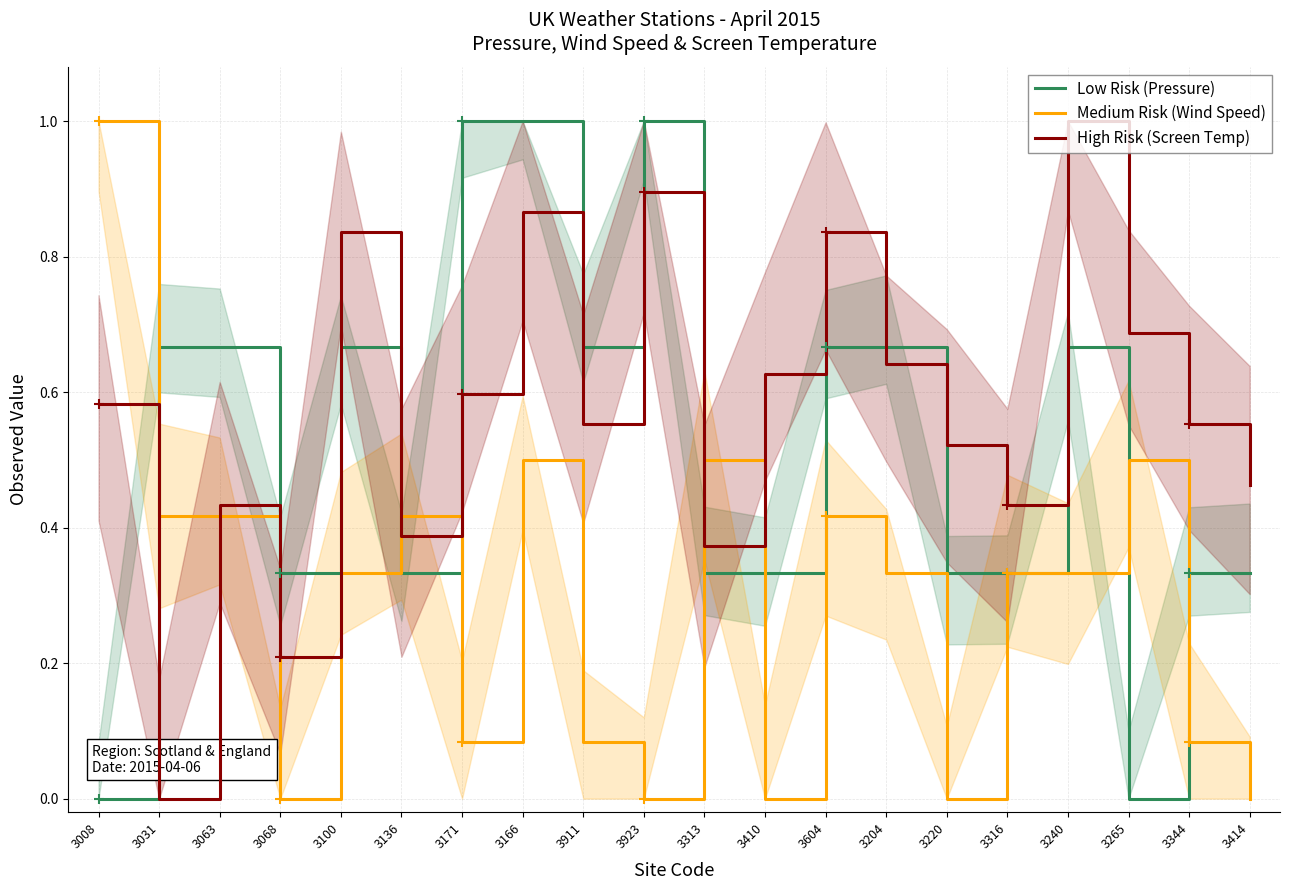

List the series in order of their overall mean, highest first.

High Risk (Screen Temp), Low Risk (Pressure), Medium Risk (Wind Speed)